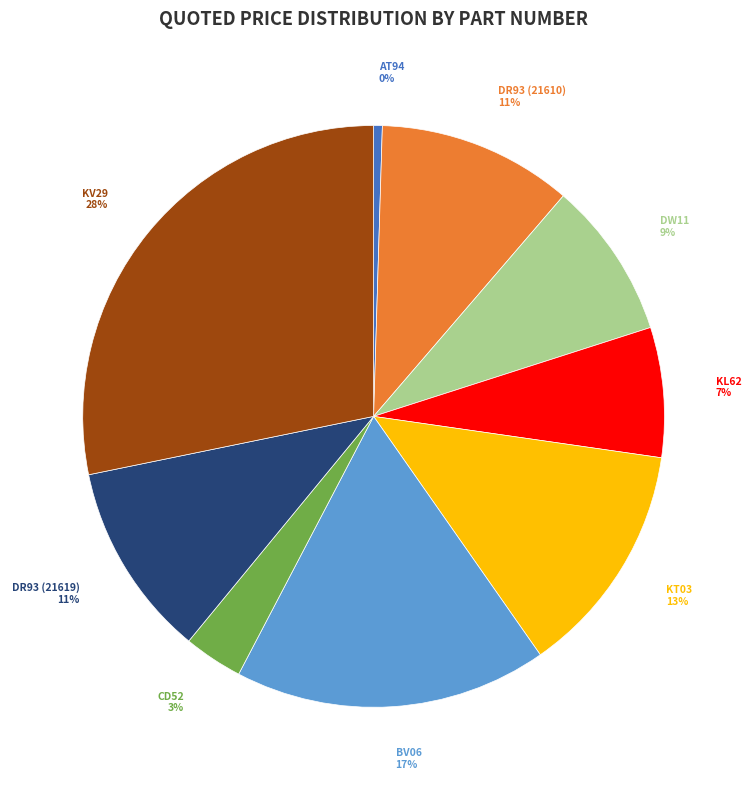

To the nearest percent, what portion does KL62 represent?

7%